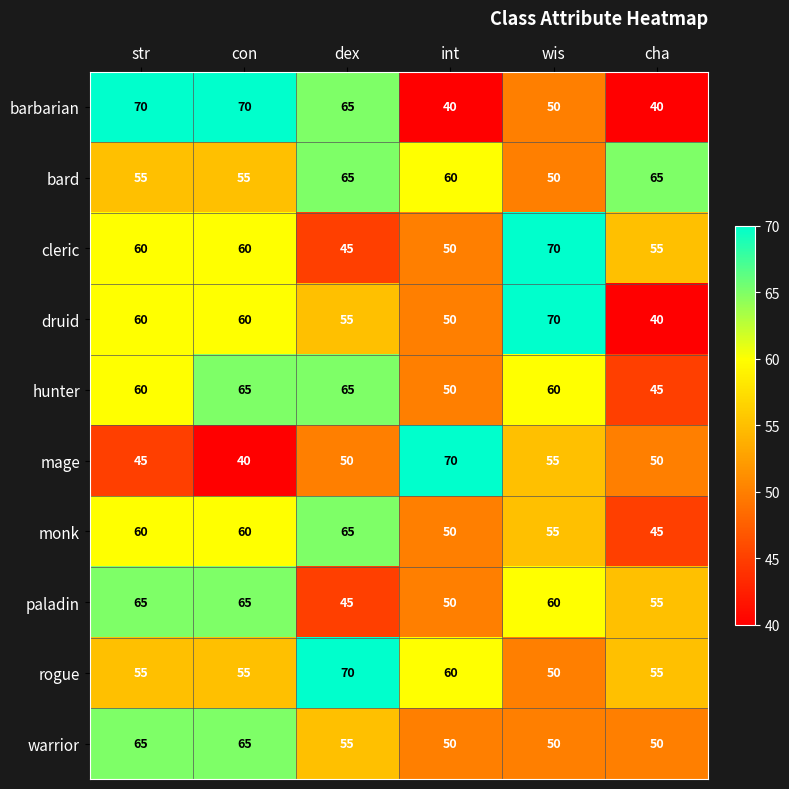

What is the sum of all cleric values?

340